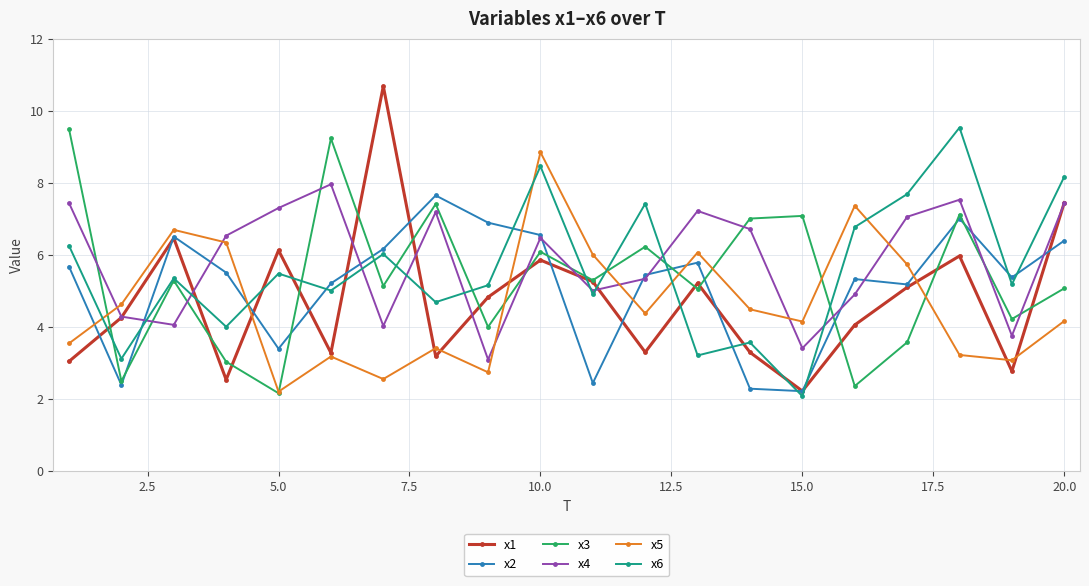

True or false: x6 and x1 intersect in this chart.

True